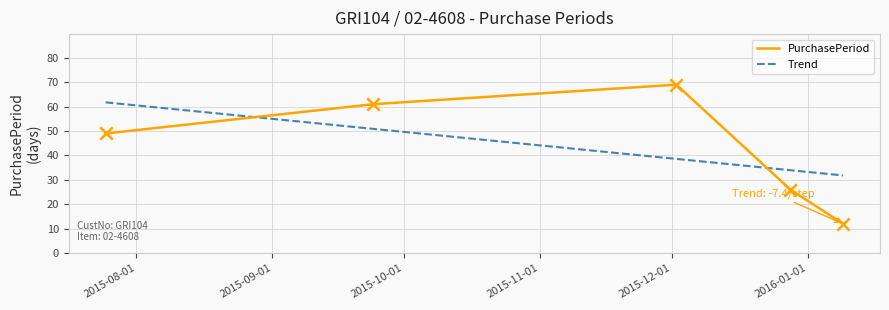

Which series has the largest range (max minus min)?

PurchasePeriod